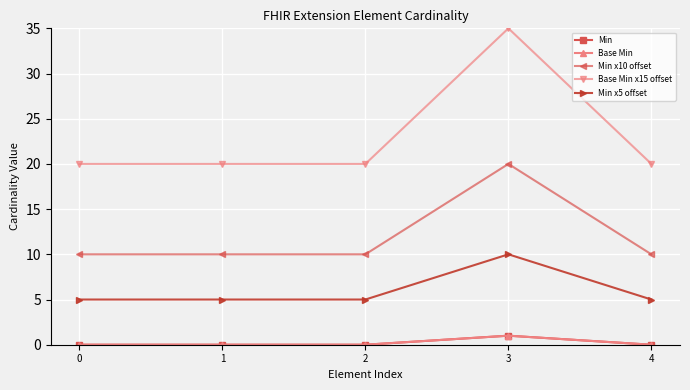

True or false: Base Min x15 offset and Min x10 offset cross at least once.

False